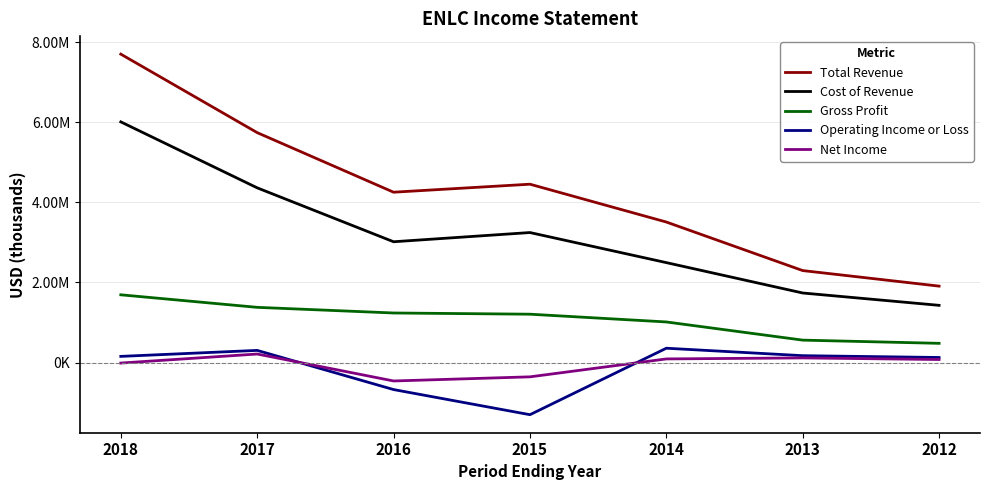

True or false: Operating Income or Loss and Gross Profit intersect in this chart.

False